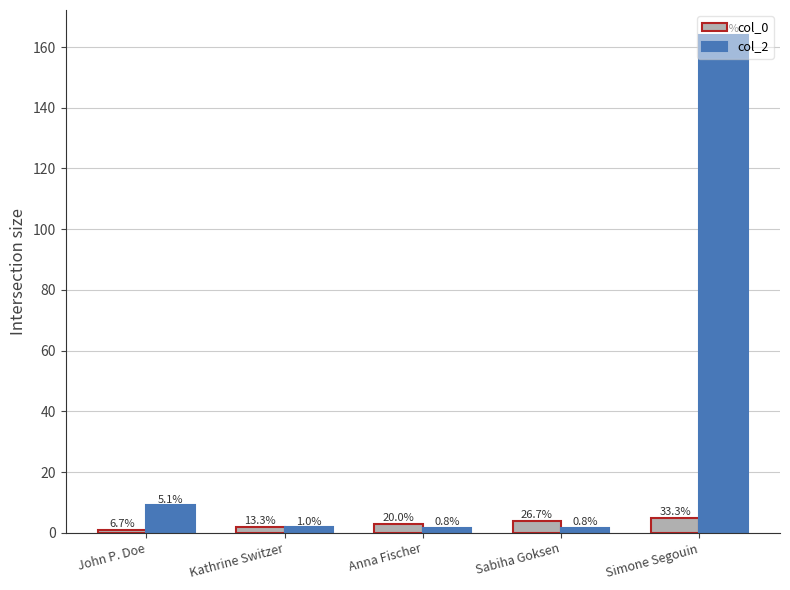

What is the minimum value shown in the chart?

1.0